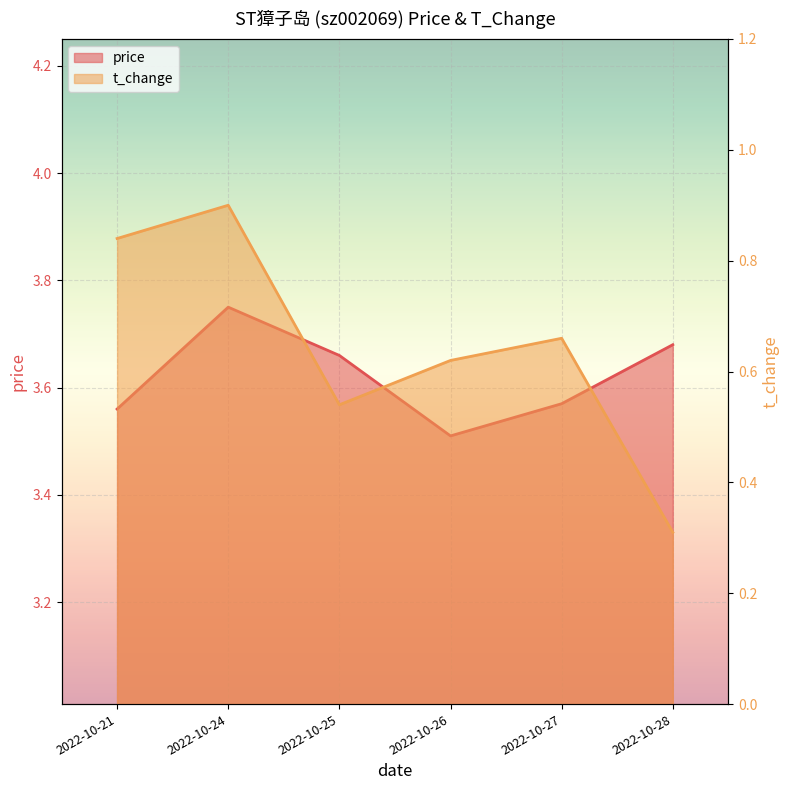

Where is the first local maximum for t_change?

2022-10-24